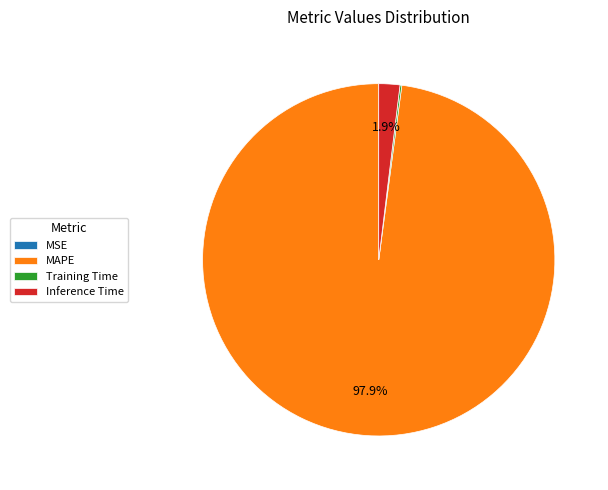

What is the largest slice in the pie chart?

MAPE